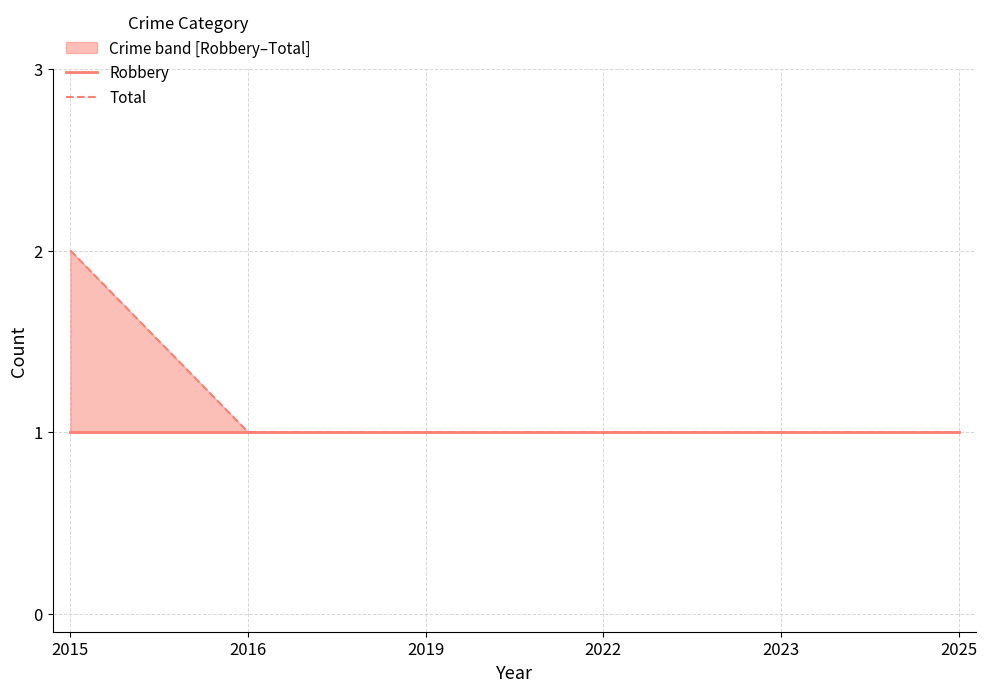

Rank the series by their maximum value, from highest to lowest.

Total, Robbery